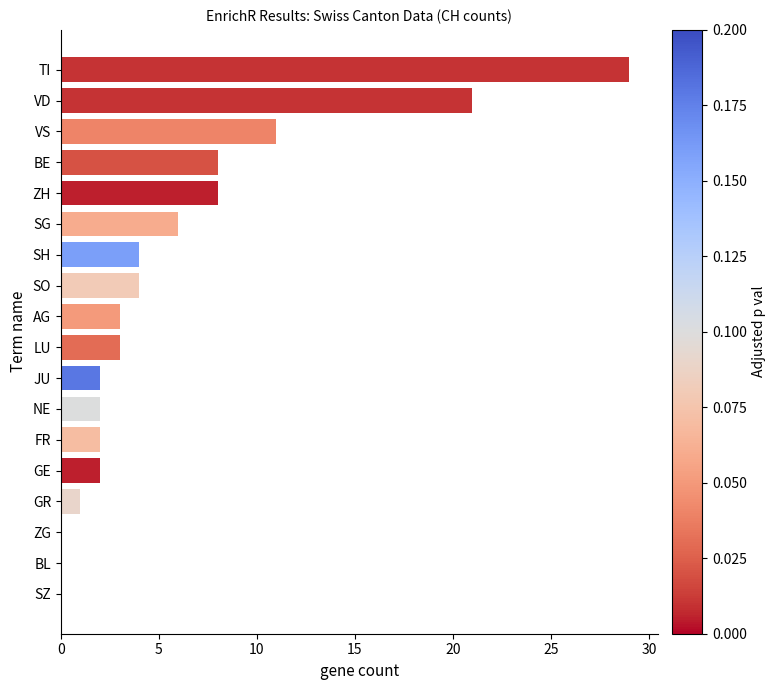

True or false: the data shows 2 at NE.

True